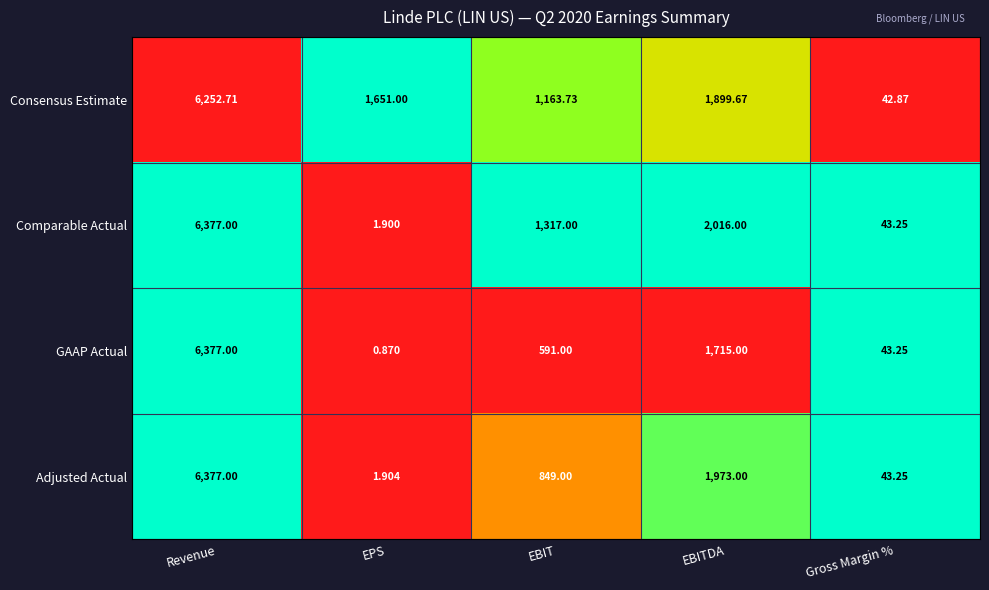

Where is Consensus Estimate nearest to the value 3147?

EBITDA